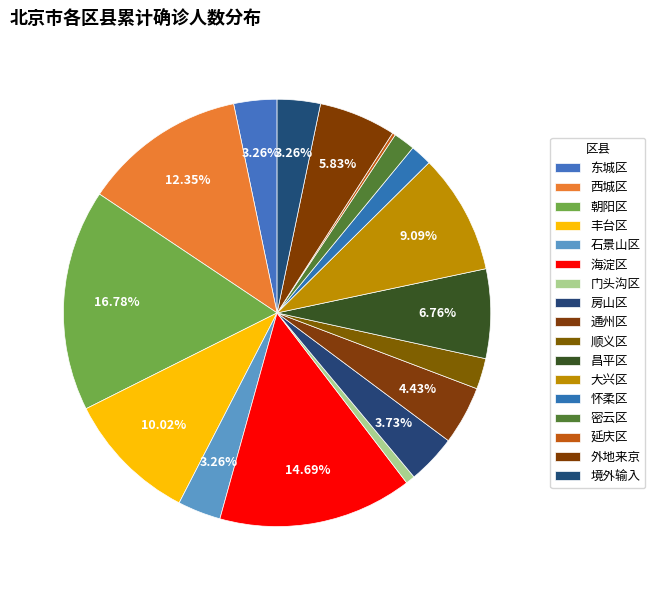

Which has a higher value, 东城区 or 昌平区?

昌平区